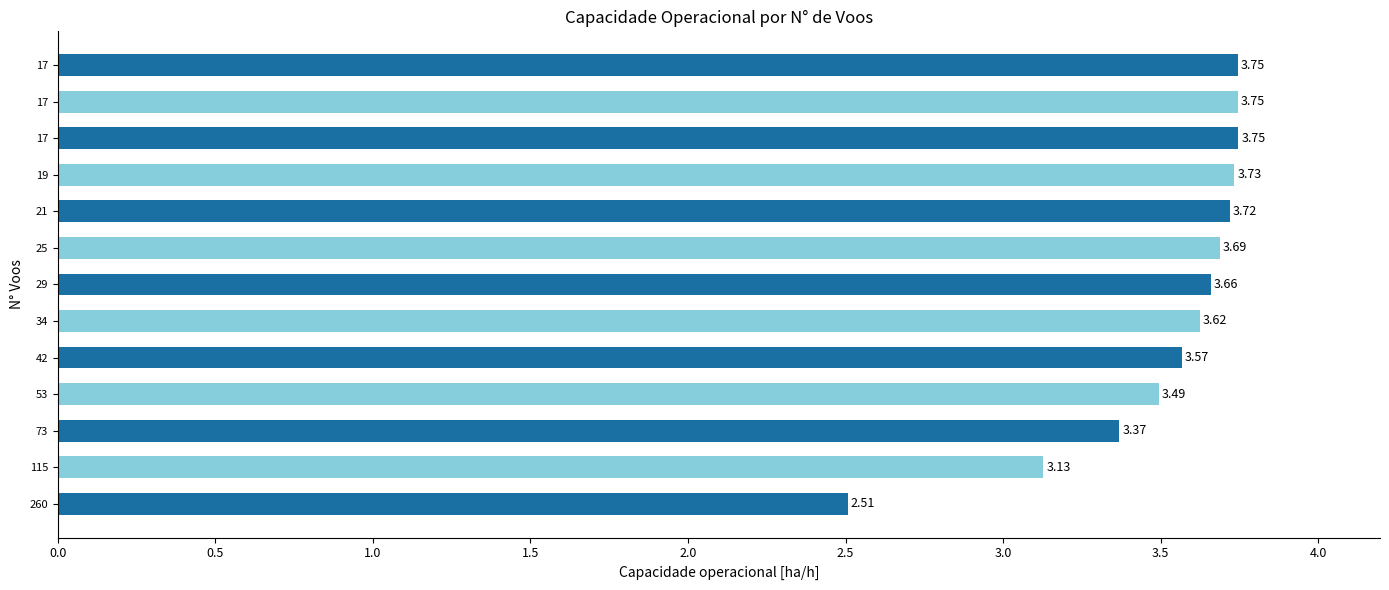

How many values are between 3 and 4?

12